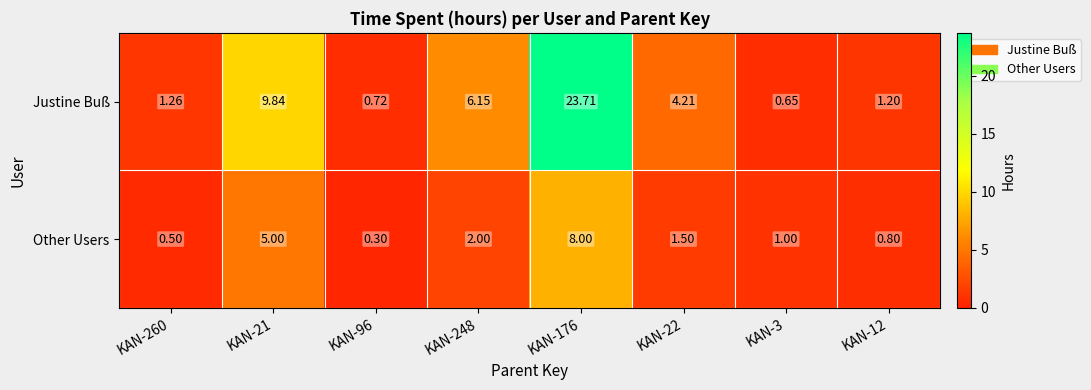

Which series has the largest total across all categories?

Justine Buß